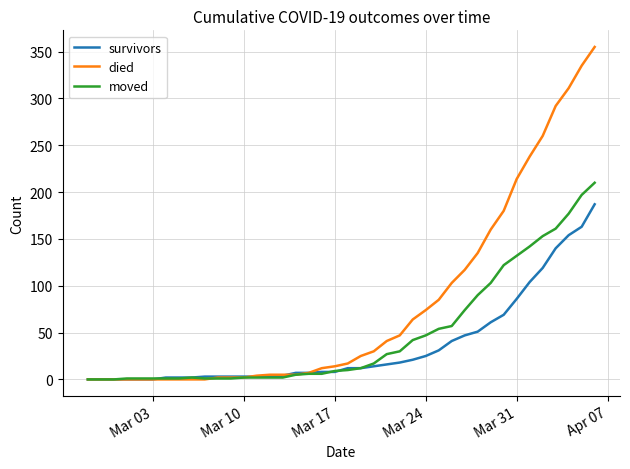

What is the average value of the died series?

79